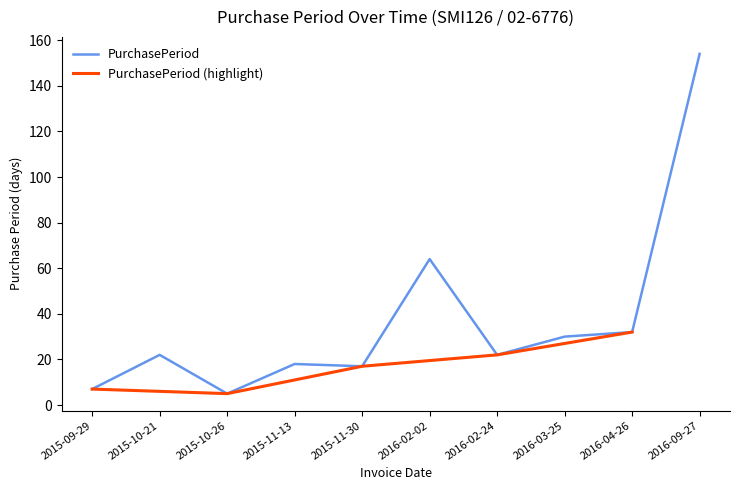

Which category has the highest value across all series?

2016-09-27